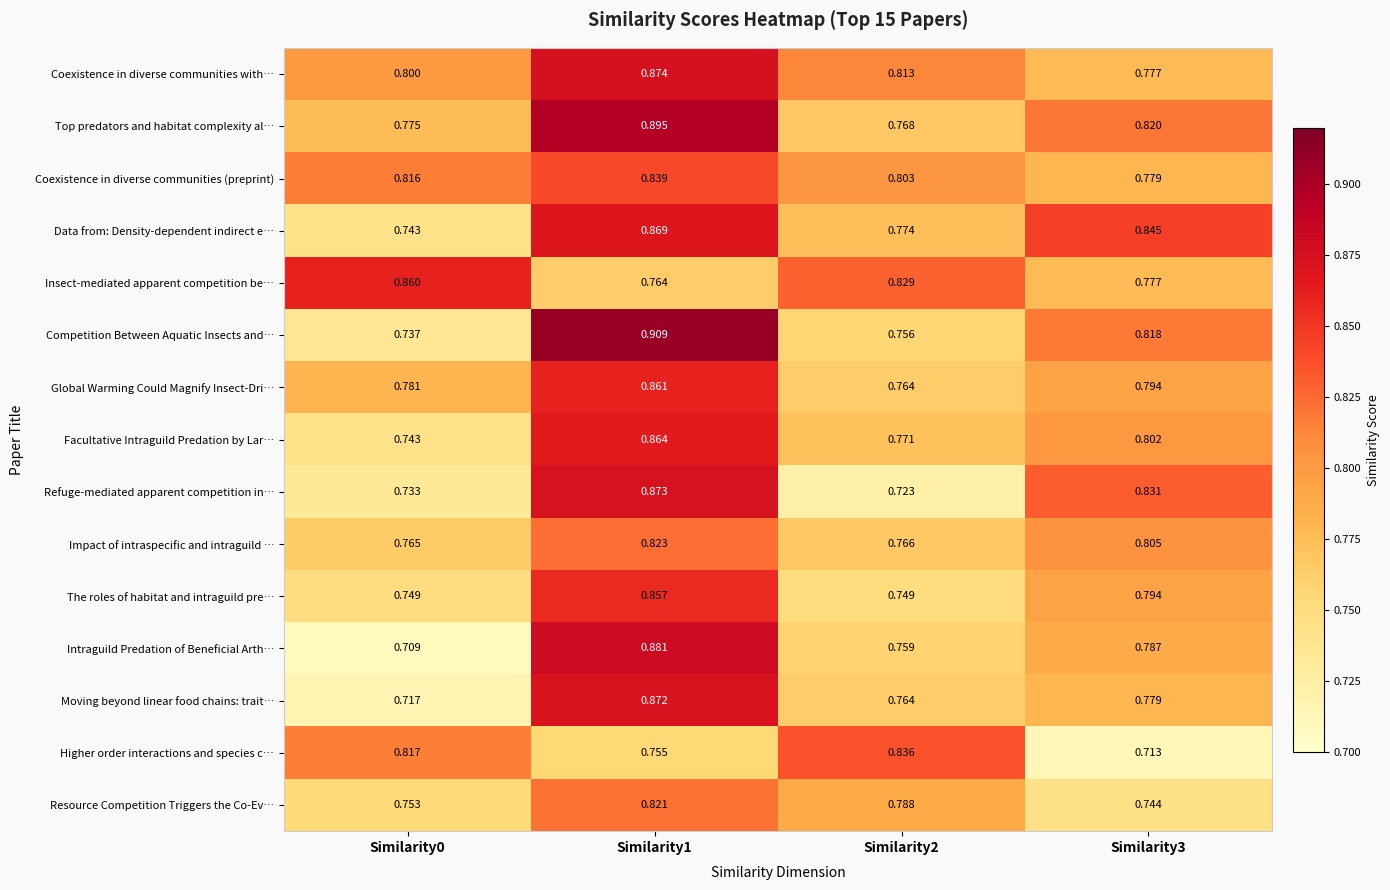

Between Similarity0 and Similarity2, which series saw the biggest shift?

Intraguild Predation of Beneficial Arth…